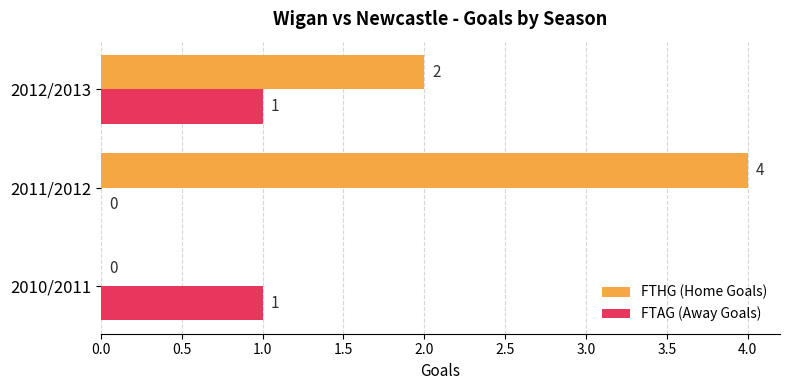

At which category is the sum across all series the highest?

2011/2012